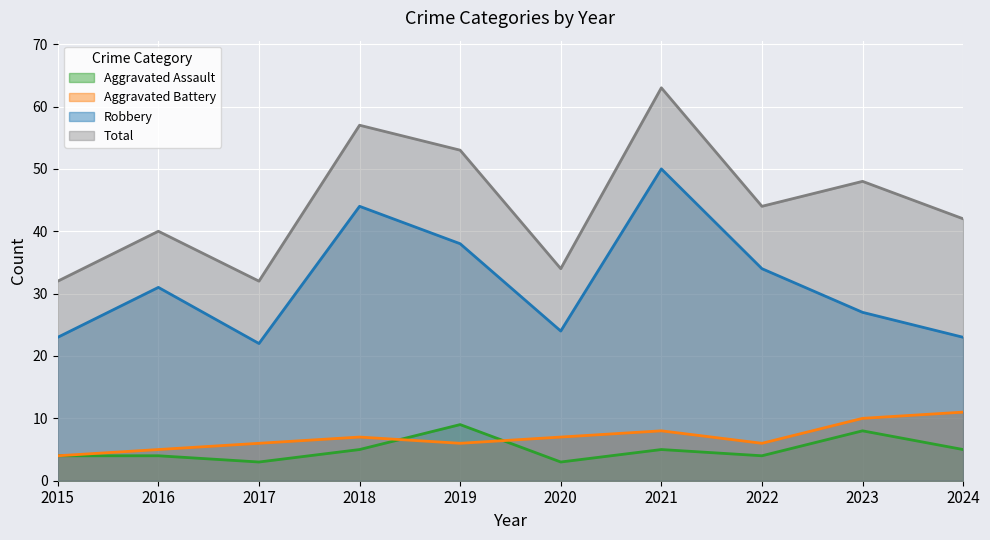

How many interior local valleys does the Aggravated Assault series have?

3